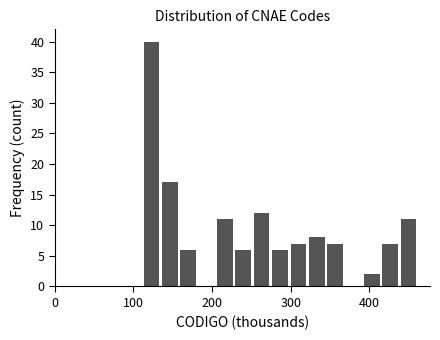

Read against the x-axis, roughly where is the centre of the tallest bar?

120